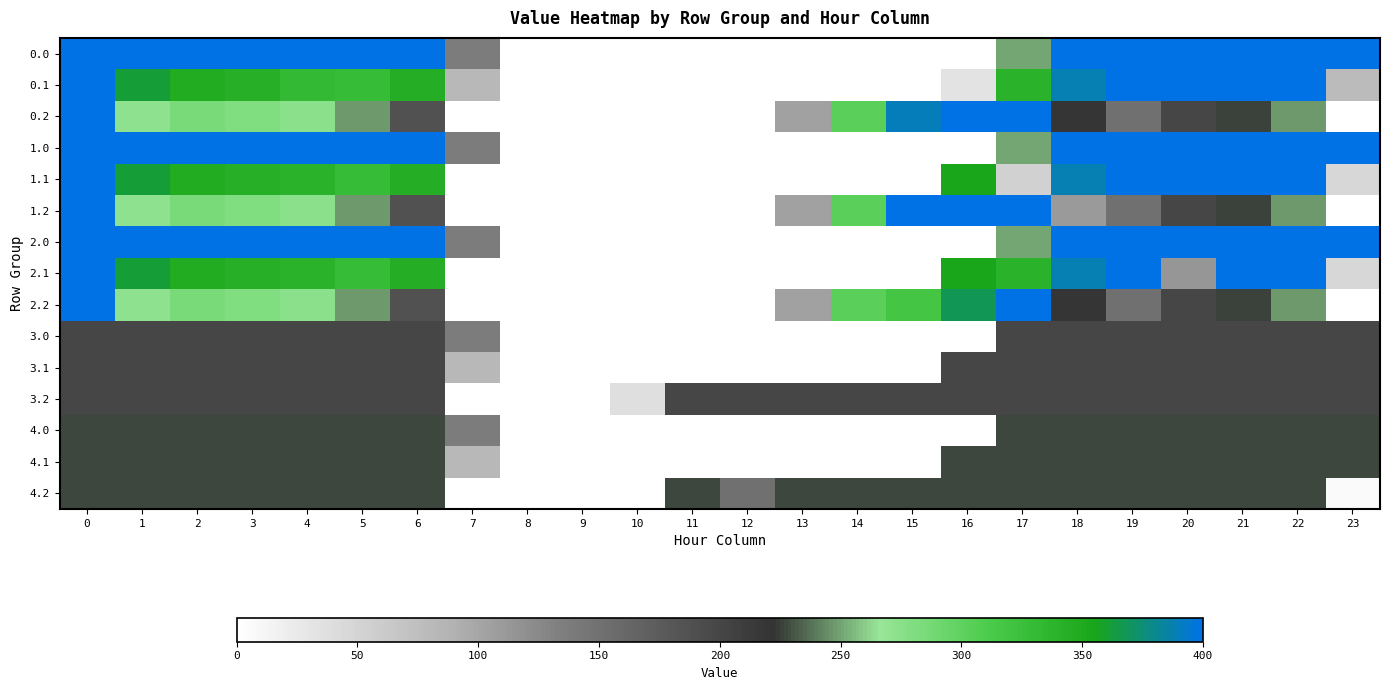

Reading right to left, what are all the values shown in this chart?

0.0: 23=400.0	22=400.0	21=400.0	20=400.0	19=400.0	18=400.0	17=250.3	16=0.0	15=0.0	14=0.0	13=0.0	12=0.0	11=0.0	10=0.0	9=0.0	8=0.0	7=136.4	6=400.0	5=400.0	4=400.0	3=400.0	2=400.0	1=400.0	0=400.0
0.1: 23=78.4	22=400.0	21=400.0	20=400.0	19=399.7	18=388.5	17=340.1	16=32.7	15=0.0	14=0.0	13=0.0	12=0.0	11=0.0	10=0.0	9=0.0	8=0.0	7=81.6	6=345.2	5=329.5	4=331.8	3=342.7	2=347.9	1=361.1	0=400.0
0.2: 23=0.0	22=247.4	21=226.4	20=199.2	19=151.1	18=223.1	17=400.0	16=400.0	15=390.1	14=301.9	13=104.4	12=0.0	11=0.0	10=0.0	9=0.0	8=0.0	7=0.0	6=187.1	5=248.1	4=274.4	3=281.0	2=285.5	1=272.7	0=400.0
1.0: 23=400.0	22=400.0	21=400.0	20=400.0	19=400.0	18=400.0	17=250.3	16=0.0	15=0.0	14=0.0	13=0.0	12=0.0	11=0.0	10=0.0	9=0.0	8=0.0	7=136.4	6=400.0	5=400.0	4=400.0	3=400.0	2=400.0	1=400.0	0=400.0
1.1: 23=46.4	22=400.0	21=400.0	20=400.0	19=399.7	18=388.5	17=53.5	16=353.7	15=0.0	14=0.0	13=0.0	12=0.0	11=0.0	10=0.0	9=0.0	8=0.0	7=0.0	6=345.2	5=329.5	4=339.6	3=342.7	2=347.9	1=361.1	0=400.0
1.2: 23=0.0	22=247.4	21=226.4	20=199.2	19=151.1	18=110.0	17=400.0	16=400.0	15=400.0	14=301.9	13=104.4	12=0.0	11=0.0	10=0.0	9=0.0	8=0.0	7=0.0	6=187.1	5=248.1	4=274.4	3=281.0	2=285.5	1=272.7	0=400.0
2.0: 23=400.0	22=400.0	21=400.0	20=400.0	19=400.0	18=400.0	17=250.3	16=0.0	15=0.0	14=0.0	13=0.0	12=0.0	11=0.0	10=0.0	9=0.0	8=0.0	7=136.4	6=400.0	5=400.0	4=400.0	3=400.0	2=400.0	1=400.0	0=400.0
2.1: 23=46.4	22=400.0	21=400.0	20=113.4	19=399.7	18=388.5	17=340.1	16=353.7	15=0.0	14=0.0	13=0.0	12=0.0	11=0.0	10=0.0	9=0.0	8=0.0	7=0.0	6=345.2	5=329.5	4=339.6	3=342.7	2=347.9	1=361.1	0=400.0
2.2: 23=0.0	22=247.4	21=226.4	20=199.2	19=151.1	18=223.1	17=400.0	16=368.2	15=318.6	14=301.9	13=104.4	12=0.0	11=0.0	10=0.0	9=0.0	8=0.0	7=0.0	6=187.1	5=248.1	4=274.4	3=281.0	2=285.5	1=272.7	0=400.0
3.0: 23=199.0	22=199.0	21=199.0	20=199.0	19=199.0	18=199.0	17=199.0	16=0.0	15=0.0	14=0.0	13=0.0	12=0.0	11=0.0	10=0.0	9=0.0	8=0.0	7=136.4	6=199.0	5=199.0	4=199.0	3=199.0	2=199.0	1=199.0	0=199.0
3.1: 23=199.0	22=199.0	21=199.0	20=199.0	19=199.0	18=199.0	17=199.0	16=199.0	15=0.0	14=0.0	13=0.0	12=0.0	11=0.0	10=0.0	9=0.0	8=0.0	7=81.6	6=199.0	5=199.0	4=199.0	3=199.0	2=199.0	1=199.0	0=199.0
3.2: 23=199.0	22=199.0	21=199.0	20=199.0	19=199.0	18=199.0	17=199.0	16=199.0	15=199.0	14=199.0	13=199.0	12=199.0	11=199.0	10=36.3	9=0.0	8=0.0	7=0.0	6=199.0	5=199.0	4=199.0	3=199.0	2=199.0	1=199.0	0=199.0
4.0: 23=227.0	22=227.0	21=227.0	20=227.0	19=227.0	18=227.0	17=227.0	16=0.0	15=0.0	14=0.0	13=0.0	12=0.0	11=0.0	10=0.0	9=0.0	8=0.0	7=136.4	6=227.0	5=227.0	4=227.0	3=227.0	2=227.0	1=227.0	0=227.0
4.1: 23=227.0	22=227.0	21=227.0	20=227.0	19=227.0	18=227.0	17=227.0	16=227.0	15=0.0	14=0.0	13=0.0	12=0.0	11=0.0	10=0.0	9=0.0	8=0.0	7=81.6	6=227.0	5=227.0	4=227.0	3=227.0	2=227.0	1=227.0	0=227.0
4.2: 23=4.9	22=227.0	21=227.0	20=227.0	19=227.0	18=227.0	17=227.0	16=227.0	15=227.0	14=227.0	13=227.0	12=151.3	11=227.0	10=0.0	9=0.0	8=0.0	7=0.0	6=227.0	5=227.0	4=227.0	3=227.0	2=227.0	1=227.0	0=227.0